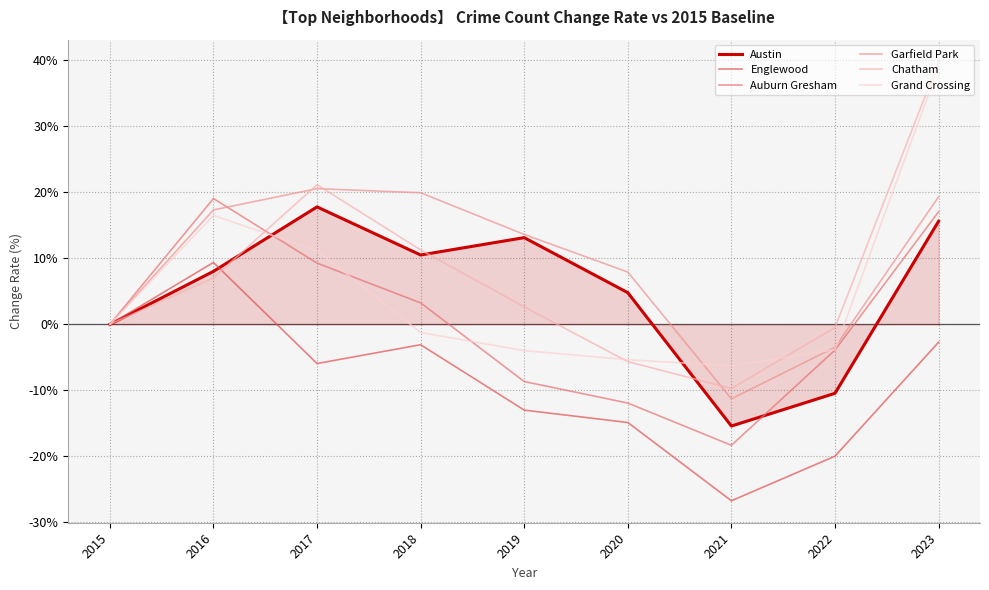

How many lines are shown in the chart?

6